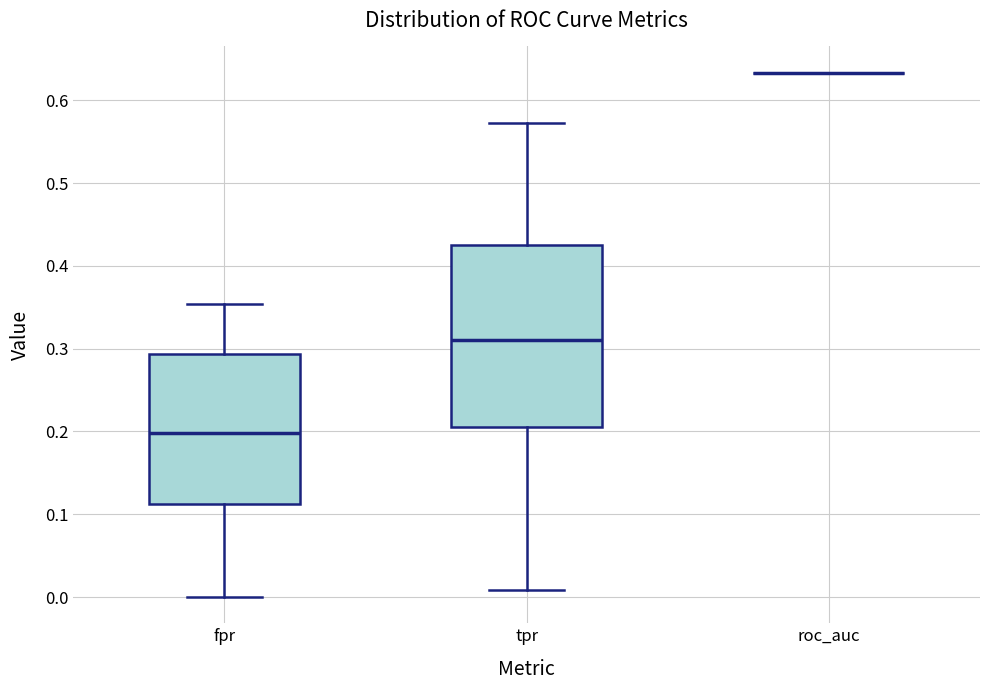

Where does the lower whisker of the box for tpr end on the y-axis? The values are not printed on the chart, so give them approximately, as read against the axis.

0.01